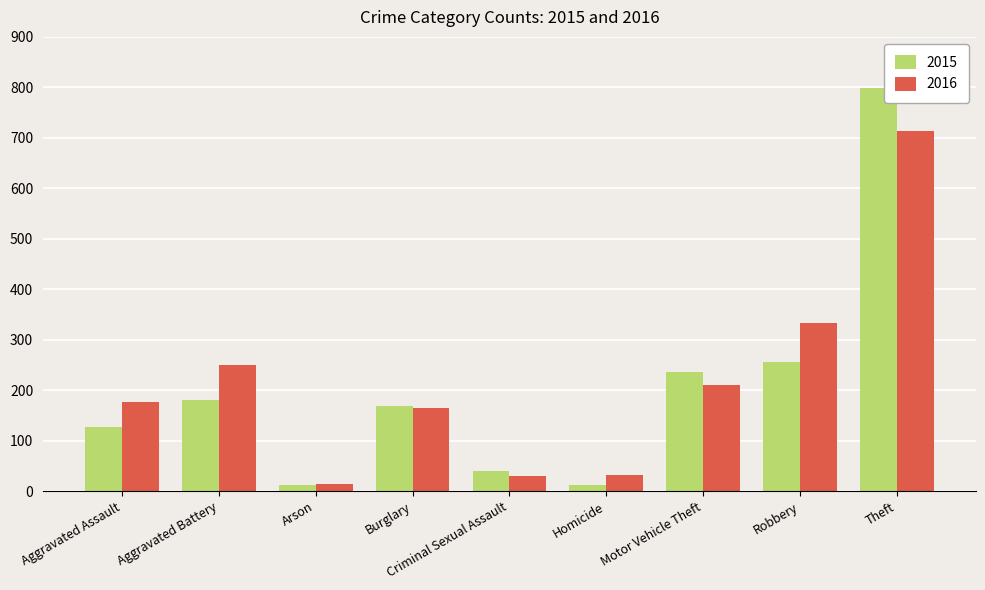

What is the sum of all 2015 values?

1834